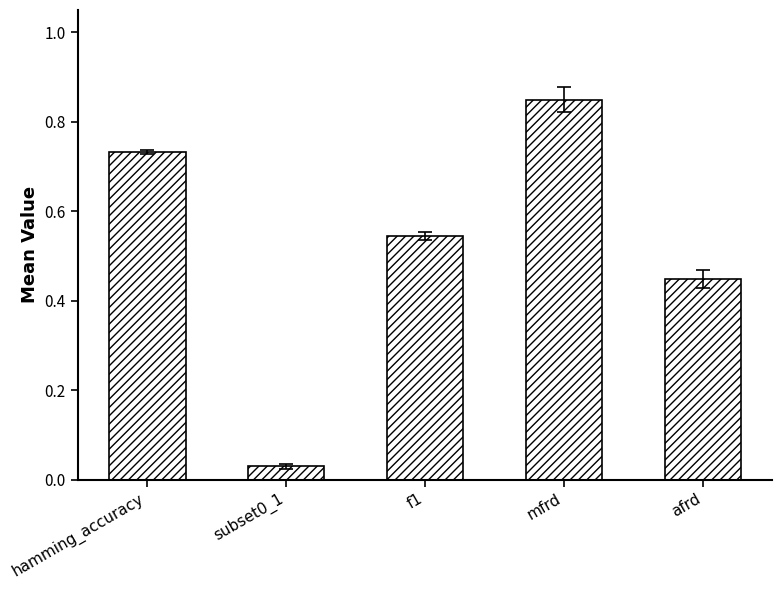

What is the change in value from subset0_1 to mfrd?

+0.8